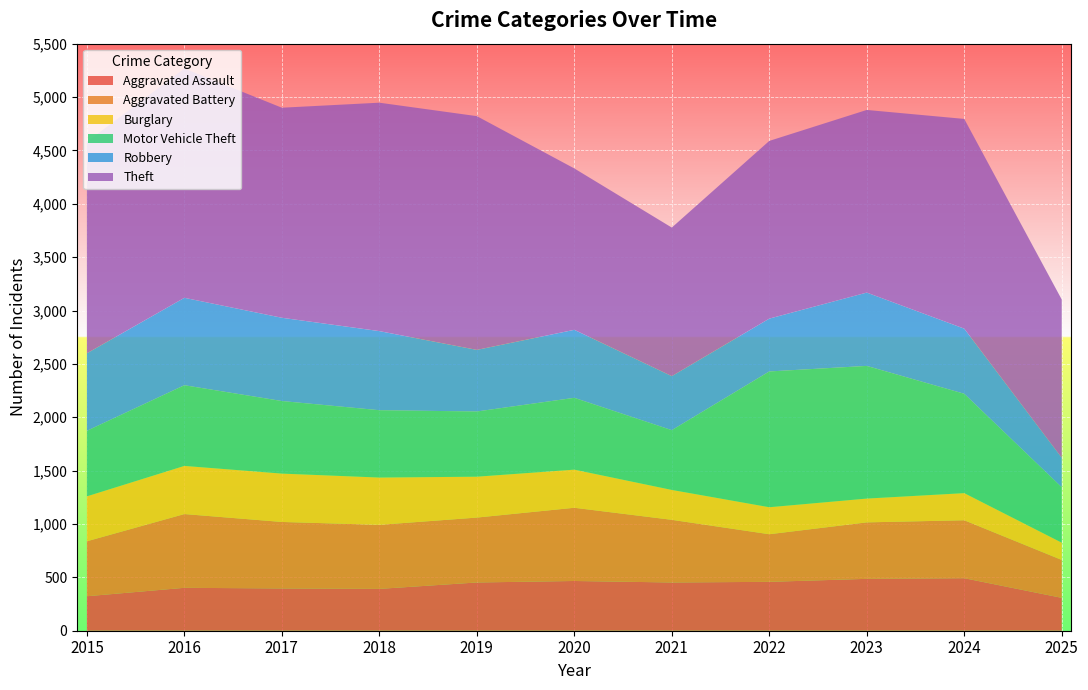

Reading left to right, list all the values displayed in this chart.

Aggravated Assault: 2015=323	2016=402	2017=396	2018=392	2019=452	2020=466	2021=452	2022=458	2023=486	2024=492	2025=308
Aggravated Battery: 2015=515	2016=691	2017=623	2018=600	2019=608	2020=686	2021=587	2022=446	2023=529	2024=543	2025=355
Burglary: 2015=421	2016=451	2017=453	2018=443	2019=383	2020=357	2021=280	2022=253	2023=223	2024=254	2025=162
Motor Vehicle Theft: 2015=614	2016=756	2017=680	2018=631	2019=611	2020=673	2021=560	2022=1272	2023=1243	2024=931	2025=519
Robbery: 2015=726	2016=819	2017=780	2018=741	2019=577	2020=637	2021=506	2022=495	2023=687	2024=610	2025=276
Theft: 2015=1981	2016=2148	2017=1968	2018=2140	2019=2190	2020=1512	2021=1392	2022=1665	2023=1711	2024=1965	2025=1483